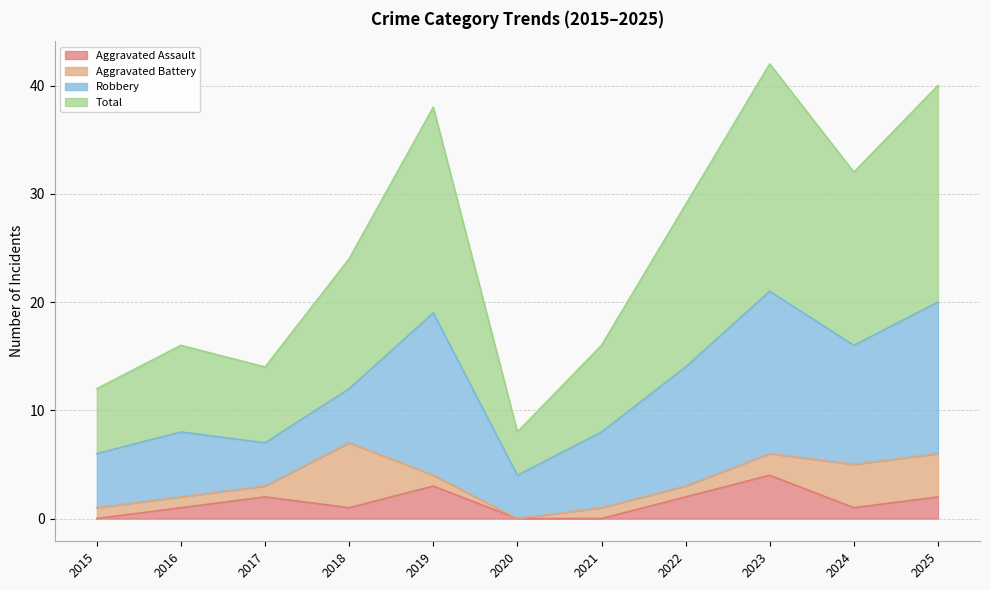

Is it true that Aggravated Assault equals 0 at 2020?

True